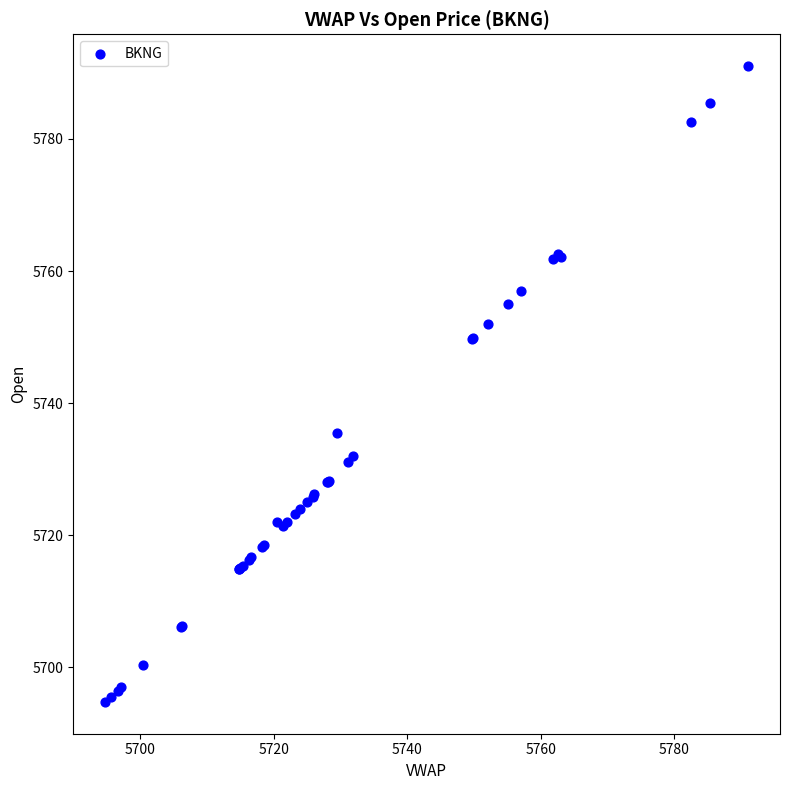

What Y value in the scatter plot is closest to 5742?

5735.5